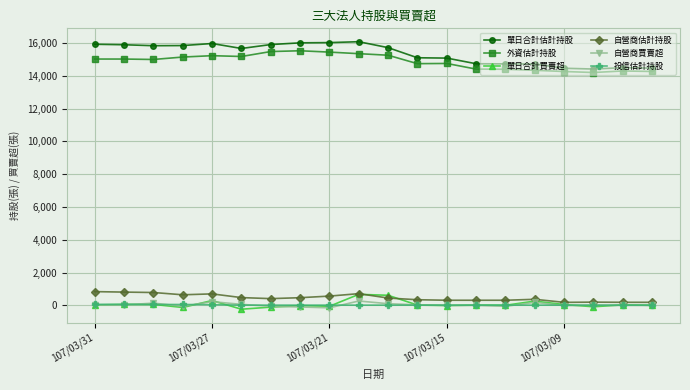

True or false: 自營商買賣超 and 外資估計持股 intersect in this chart.

False